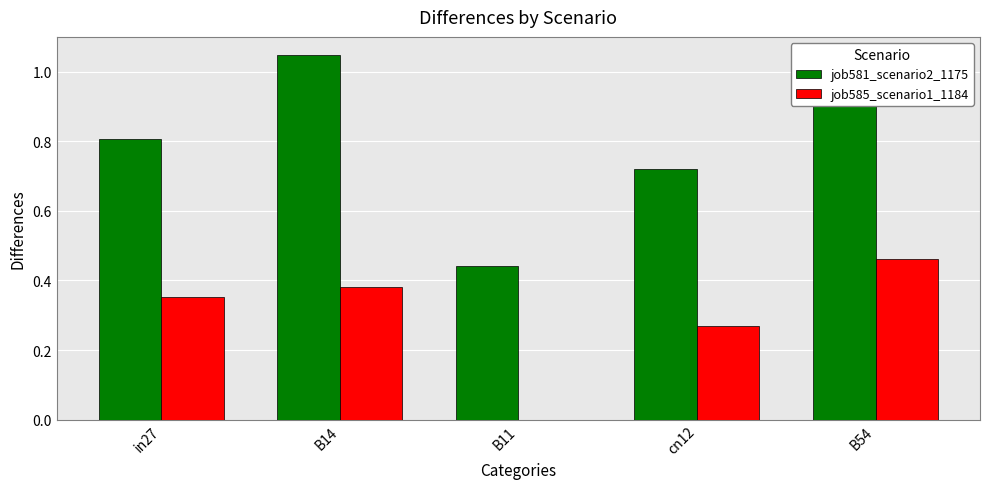

What are all the series names shown in the legend?

job581_scenario2_1175, job585_scenario1_1184